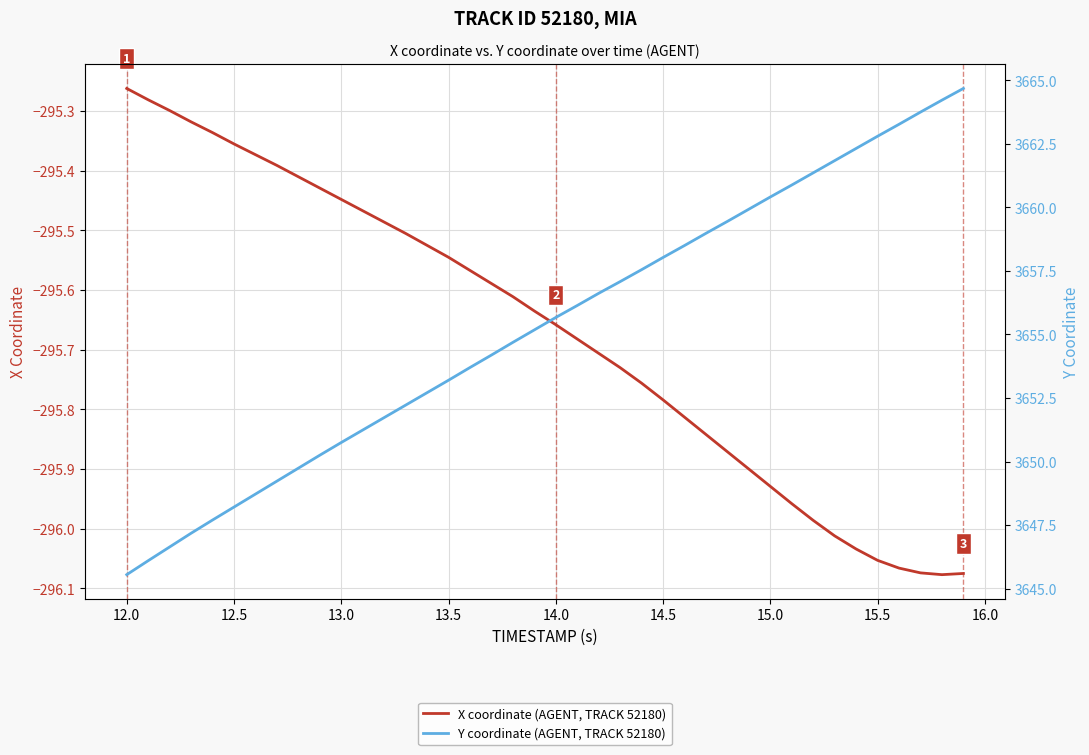

How many categories are shown in the chart?

40